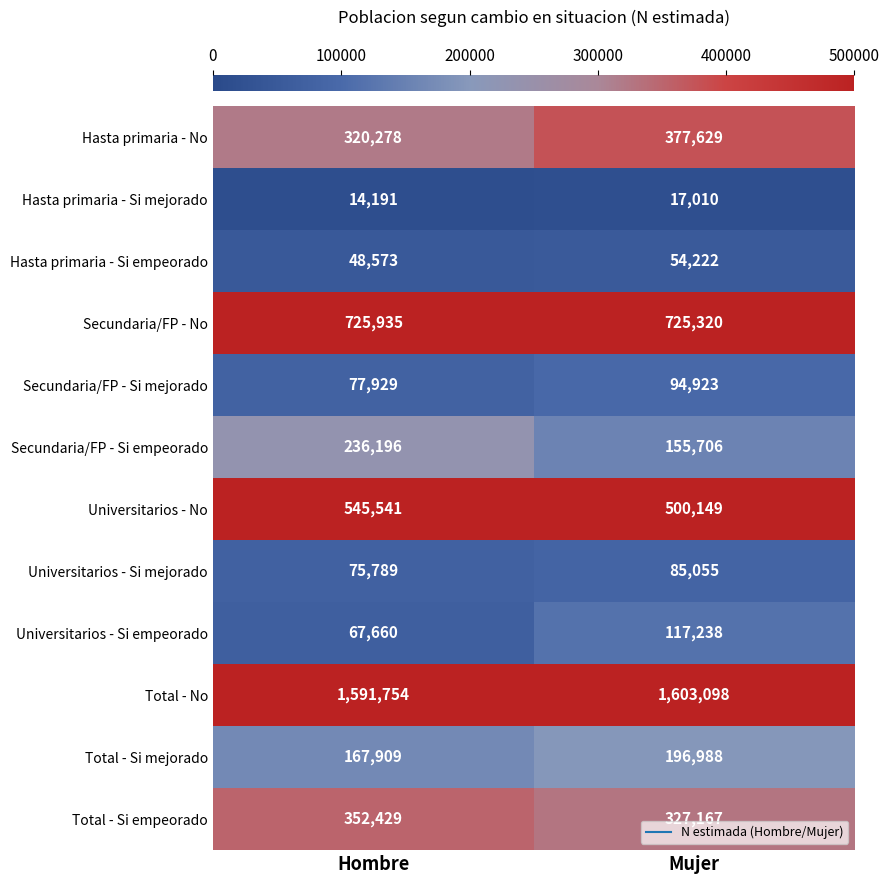

What is the maximum value shown in the chart?

1603098